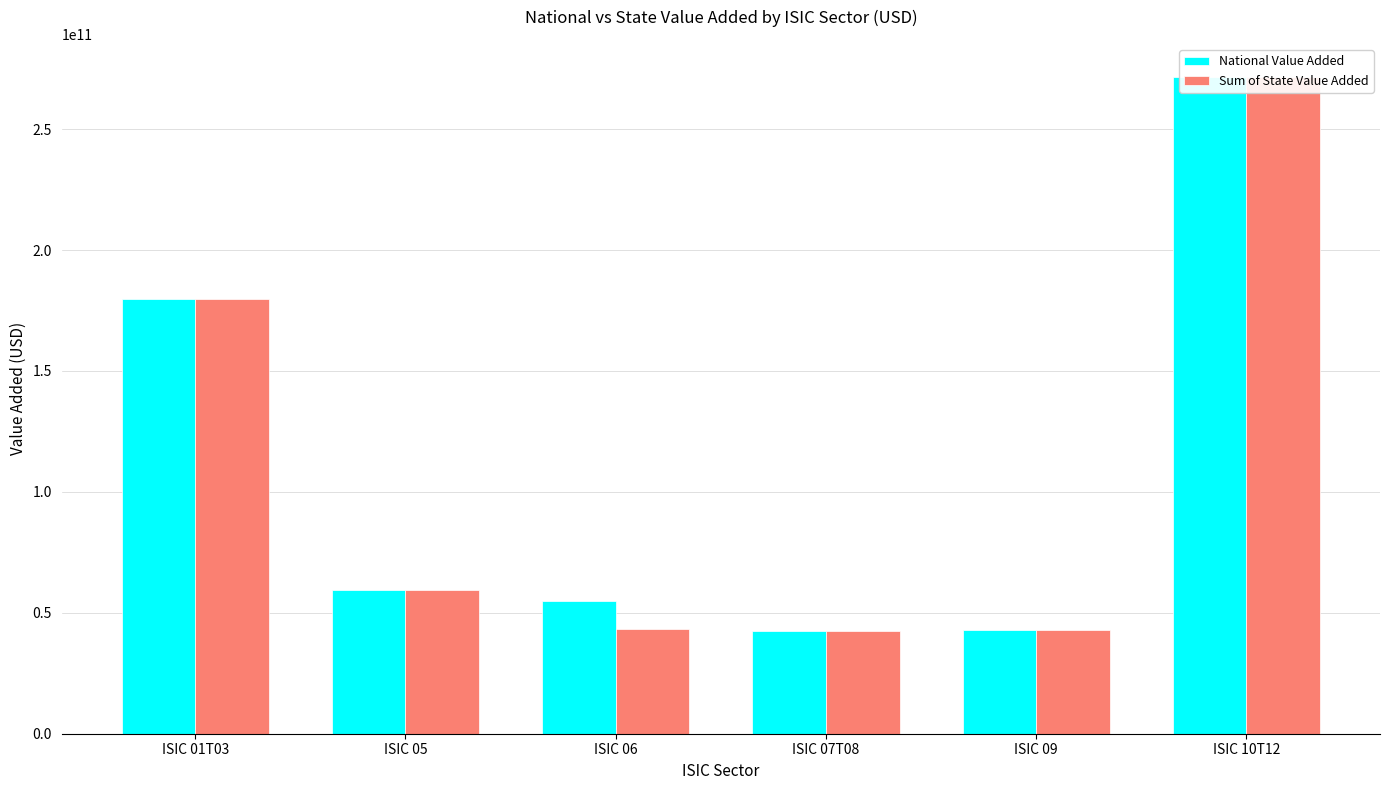

What are all the series names shown in the legend?

National Value Added, Sum of State Value Added